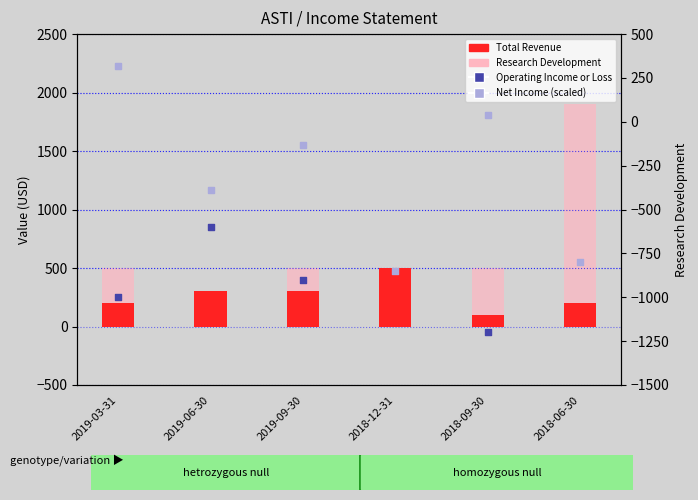

What are all the series names shown in the legend?

Total Revenue, Research Development, Operating Income or Loss, Net Income (scaled)